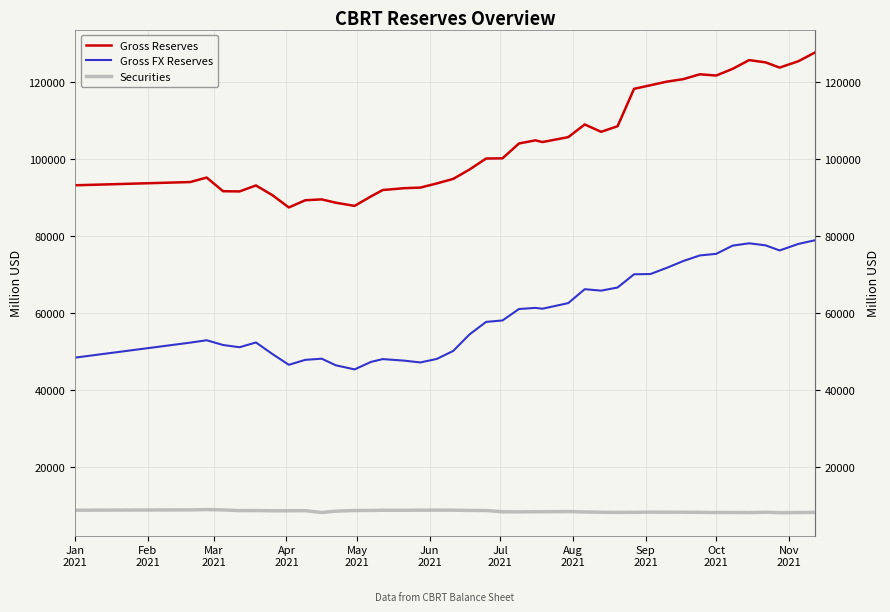

Rank the series by their maximum value, from highest to lowest.

Gross Reserves, Gross FX Reserves, Securities